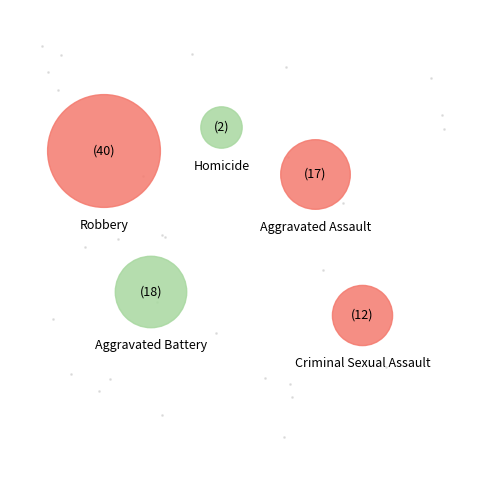

Do Homicide and Criminal Sexual Assault together represent more than half of the pie?

No